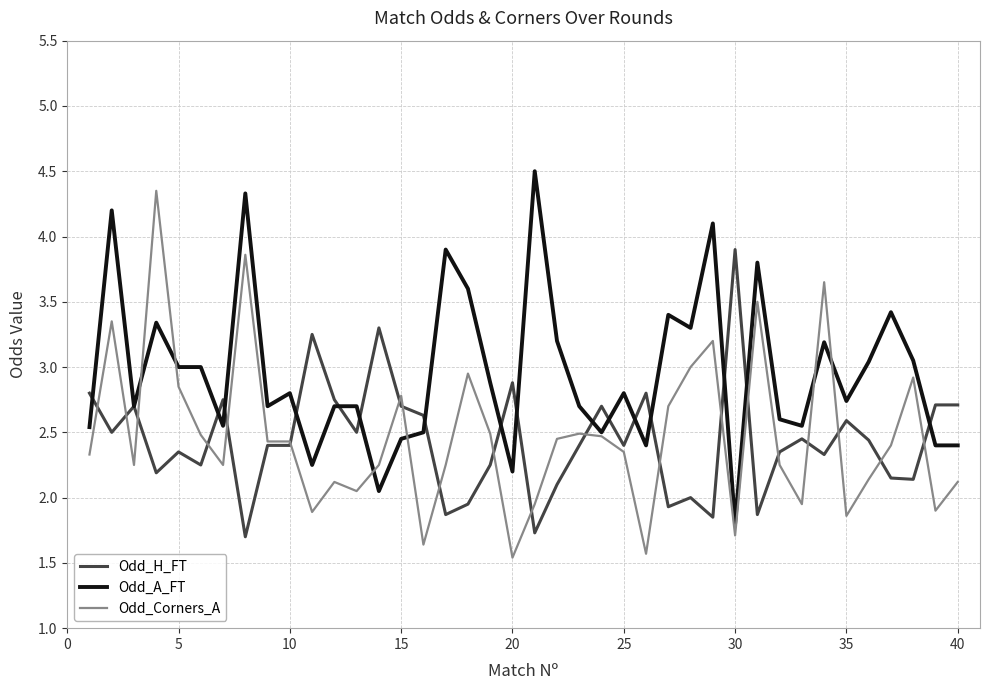

What is the maximum value shown in the chart?

4.5